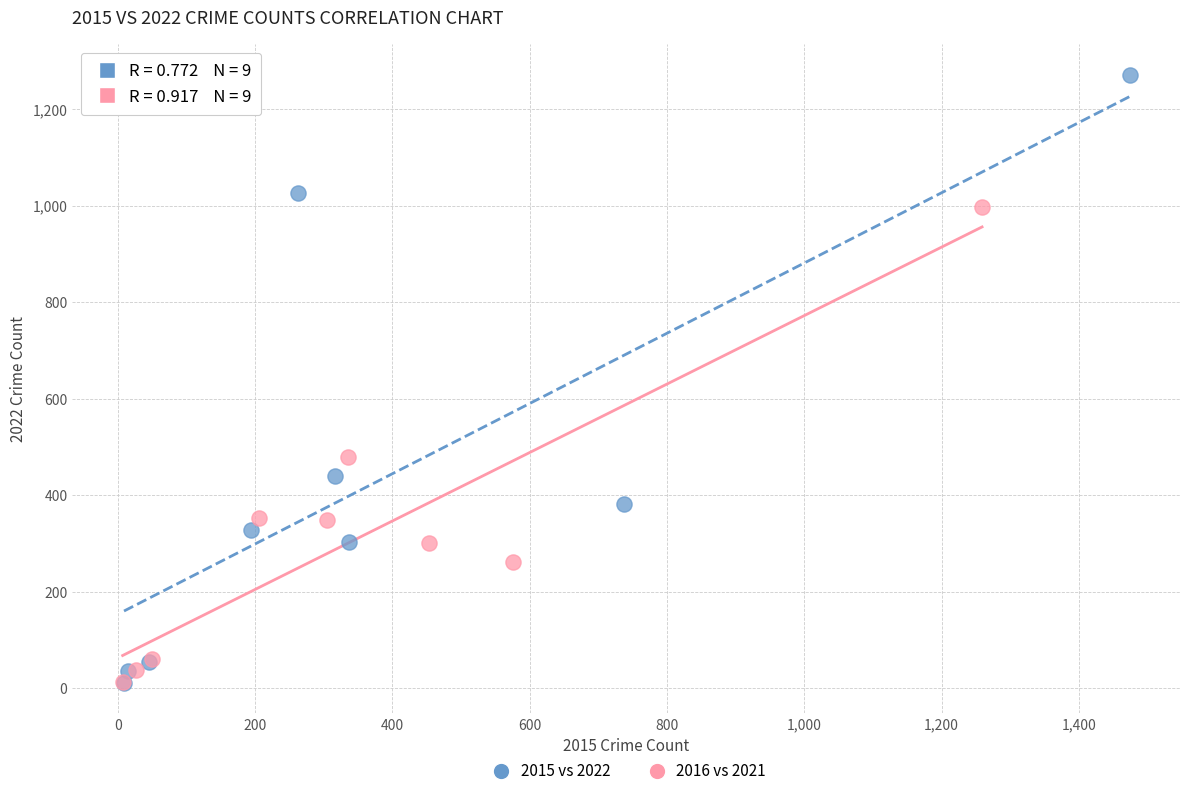

Which series has the largest Y range (max minus min)?

2015 vs 2022